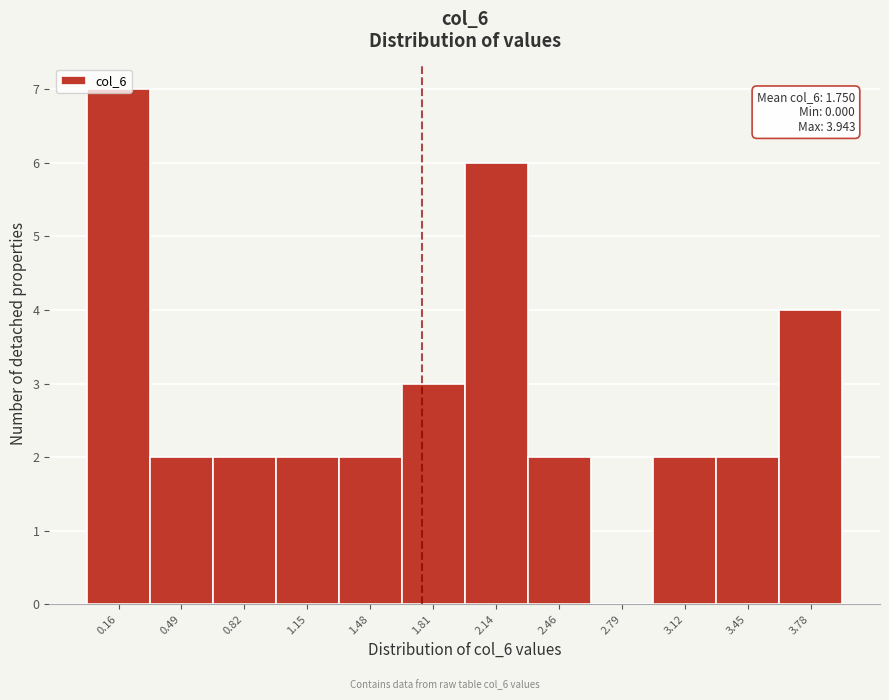

Over which range of the x-axis is the bar tallest?

0.00 to 0.35